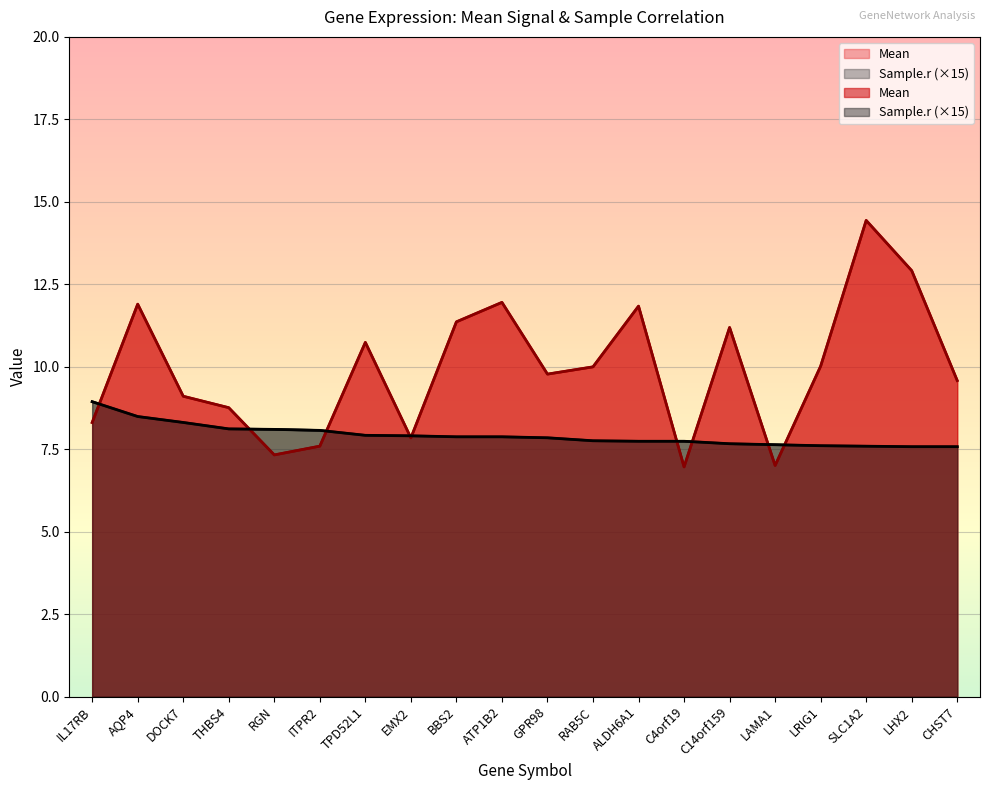

Between IL17RB and ITPR2, which is larger?

IL17RB